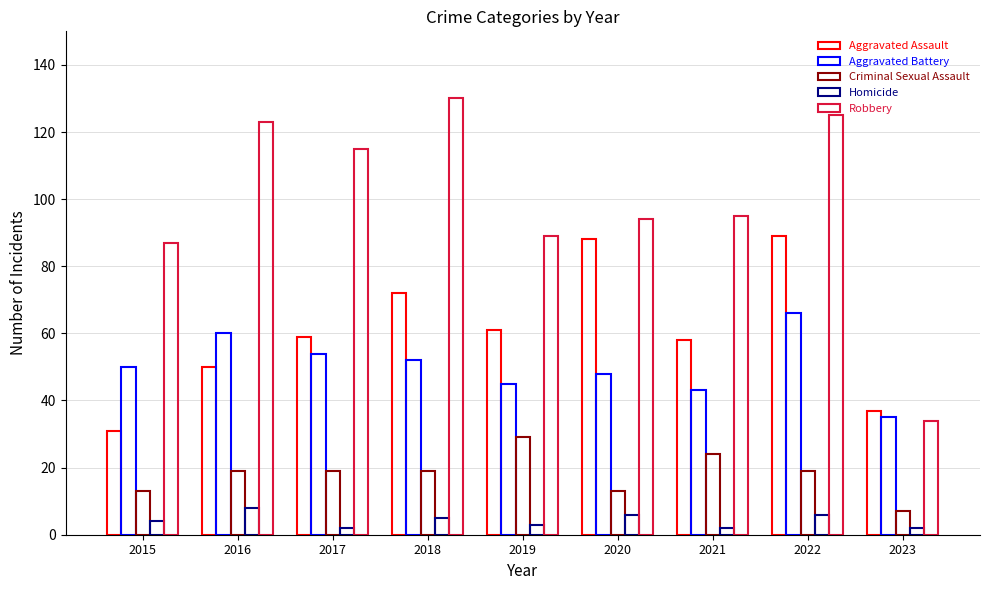

How many groups of bars are there?

9